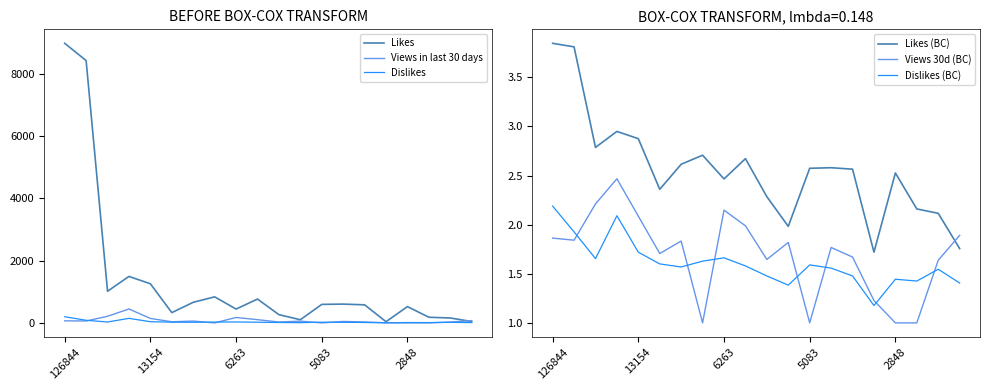

What is the difference between the highest and lowest values at 10?

263.5